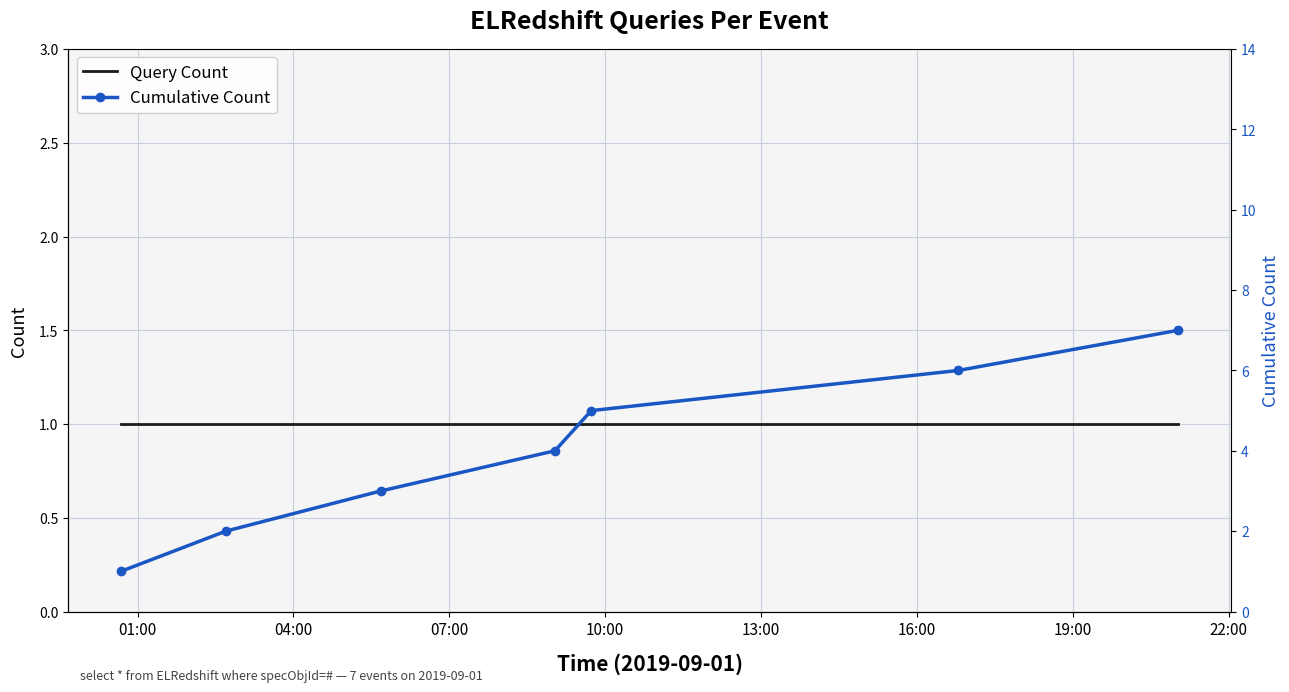

Rank the series by their maximum value, from highest to lowest.

Cumulative Count, Query Count